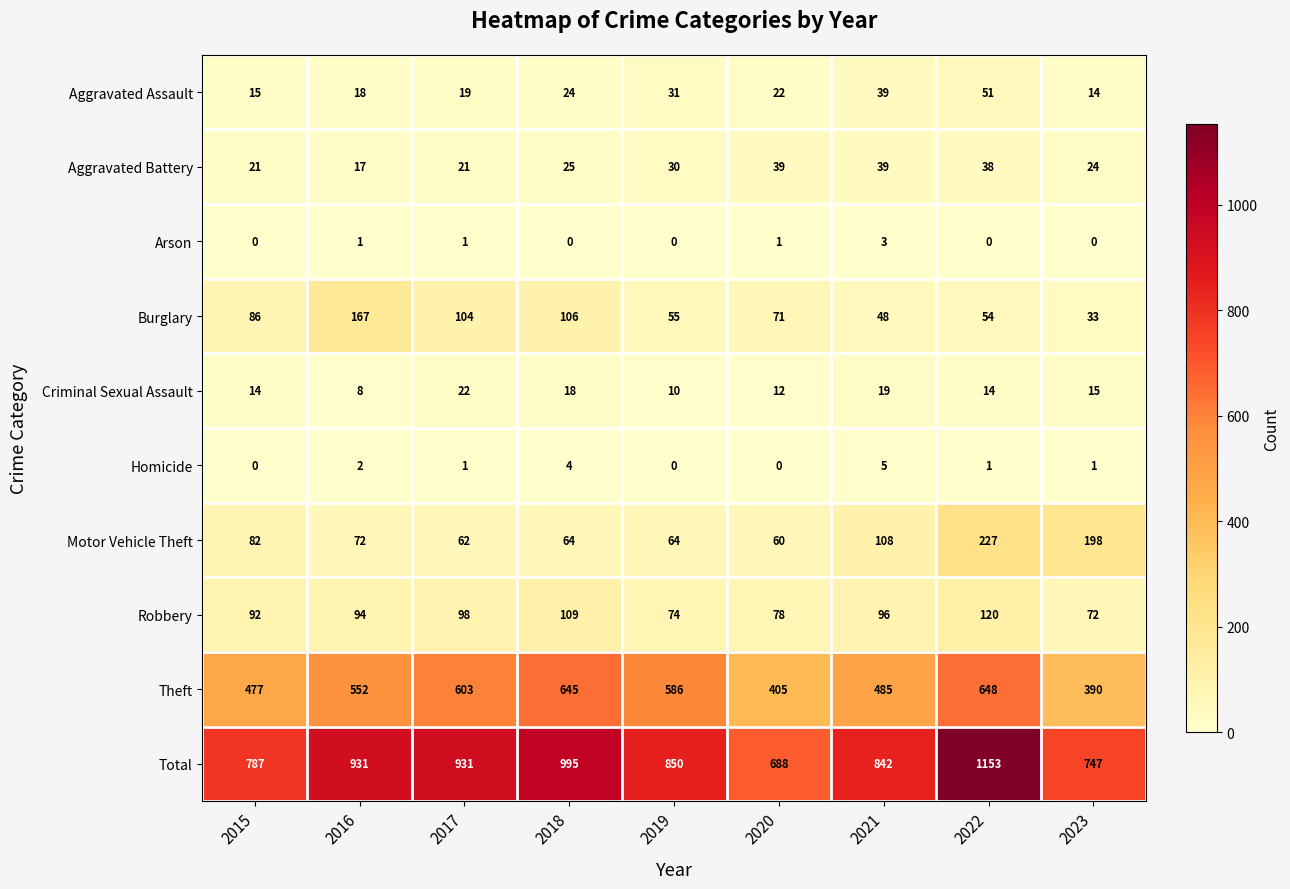

How many categories are shown in the chart?

9